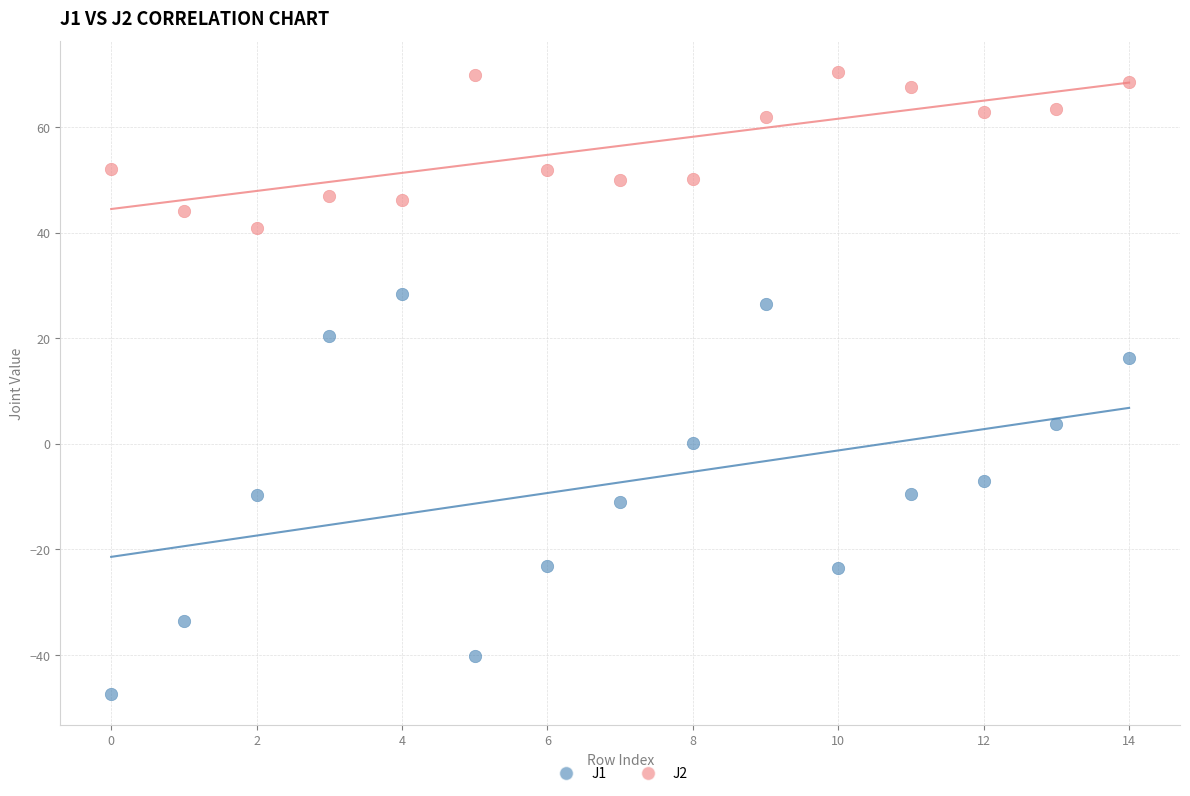

Which series contains the lowest Y value?

J1